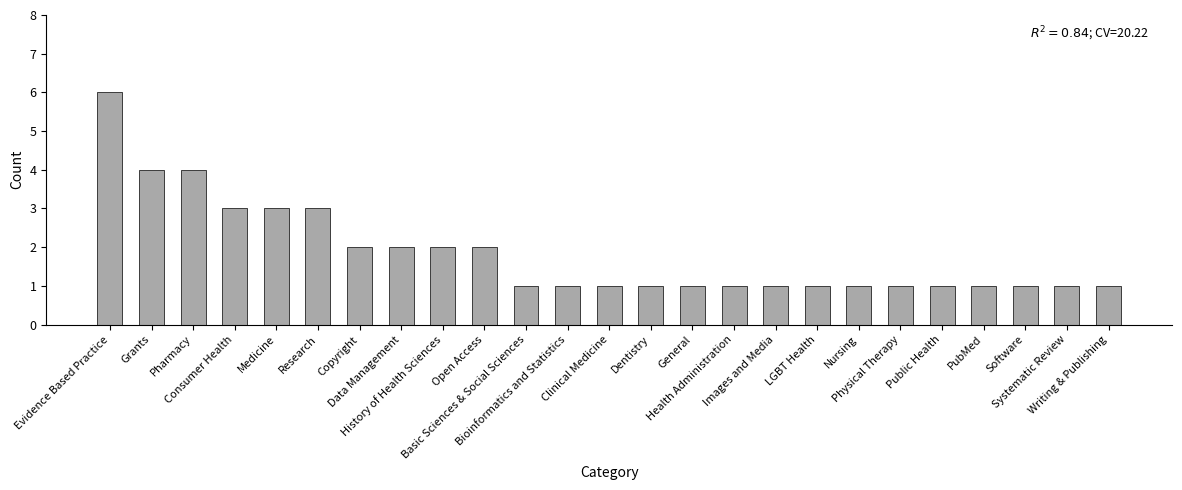

What is the sum of all values?

46